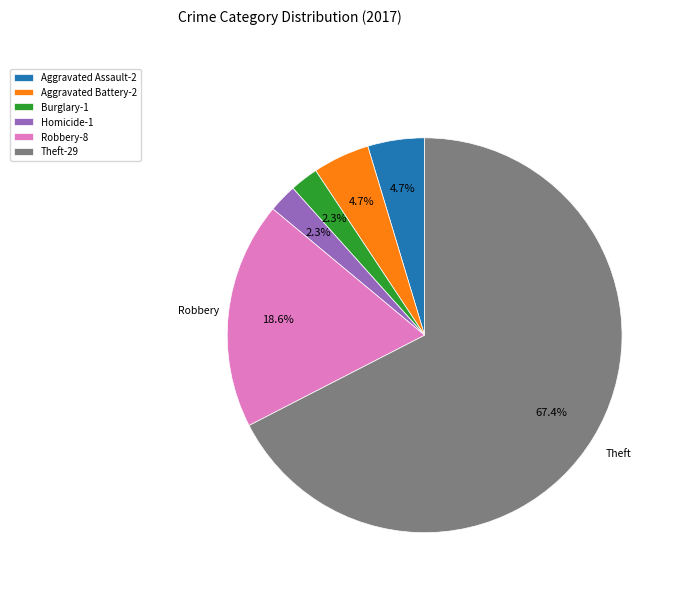

What is the largest slice in the pie chart?

Theft-29